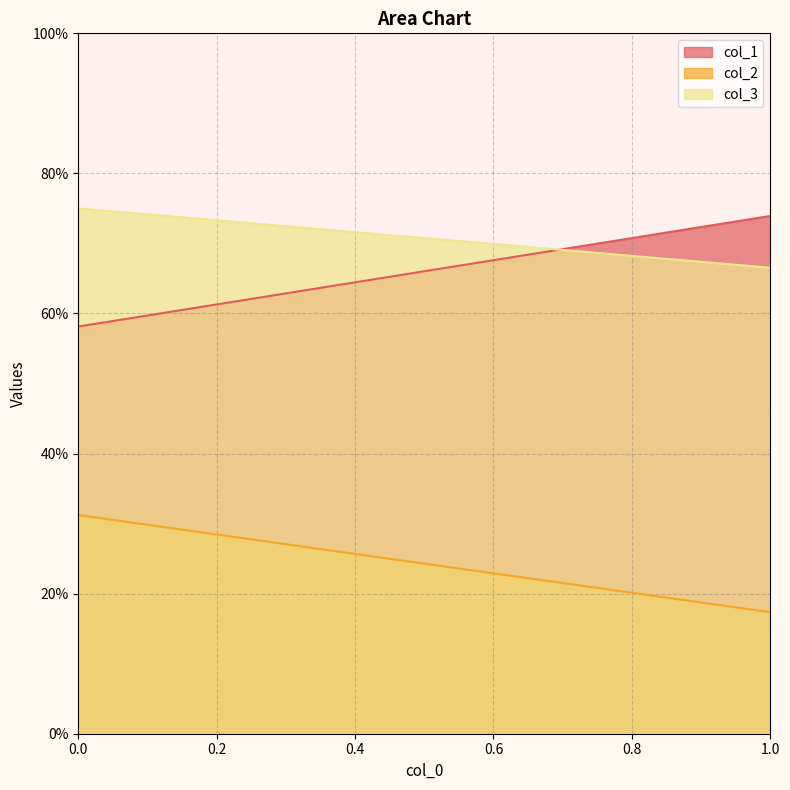

What is the total value across all series at 1?

1.6